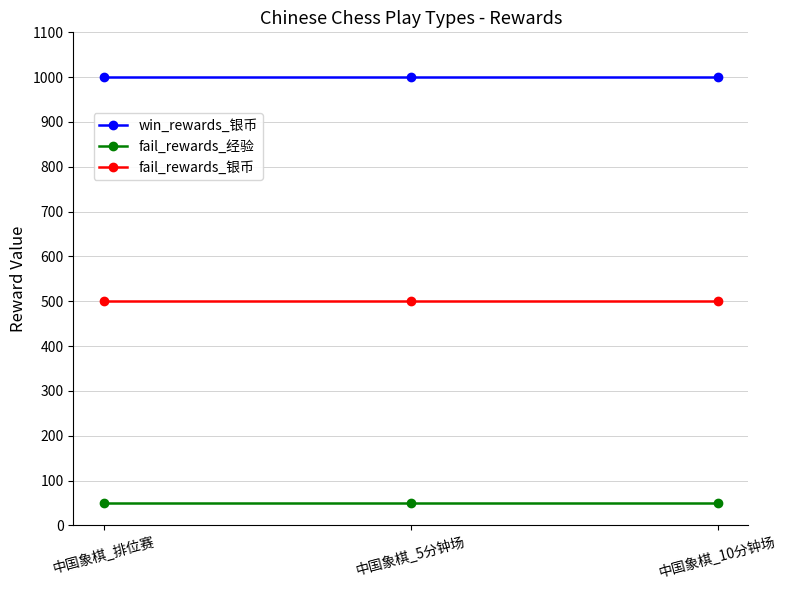

What is the maximum value shown in the chart?

1000